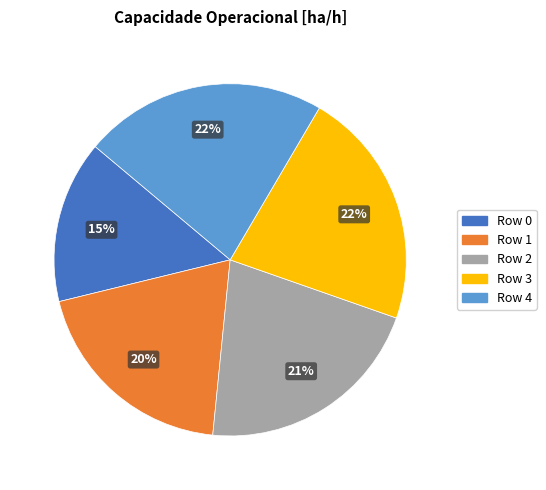

How many segments does this pie chart have?

5